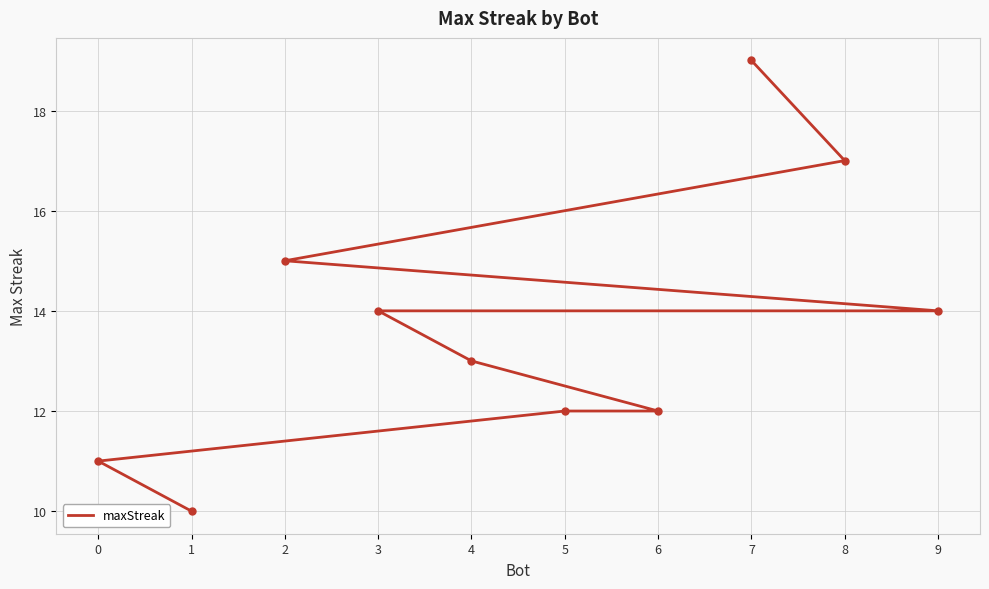

Is it true that the value at 1 is 14?

False